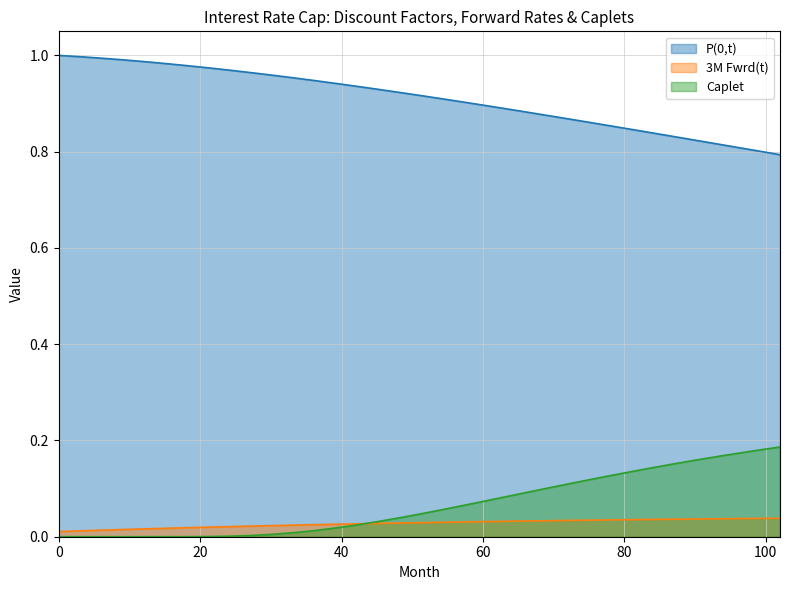

Which series has the largest range (max minus min)?

P(0,t)